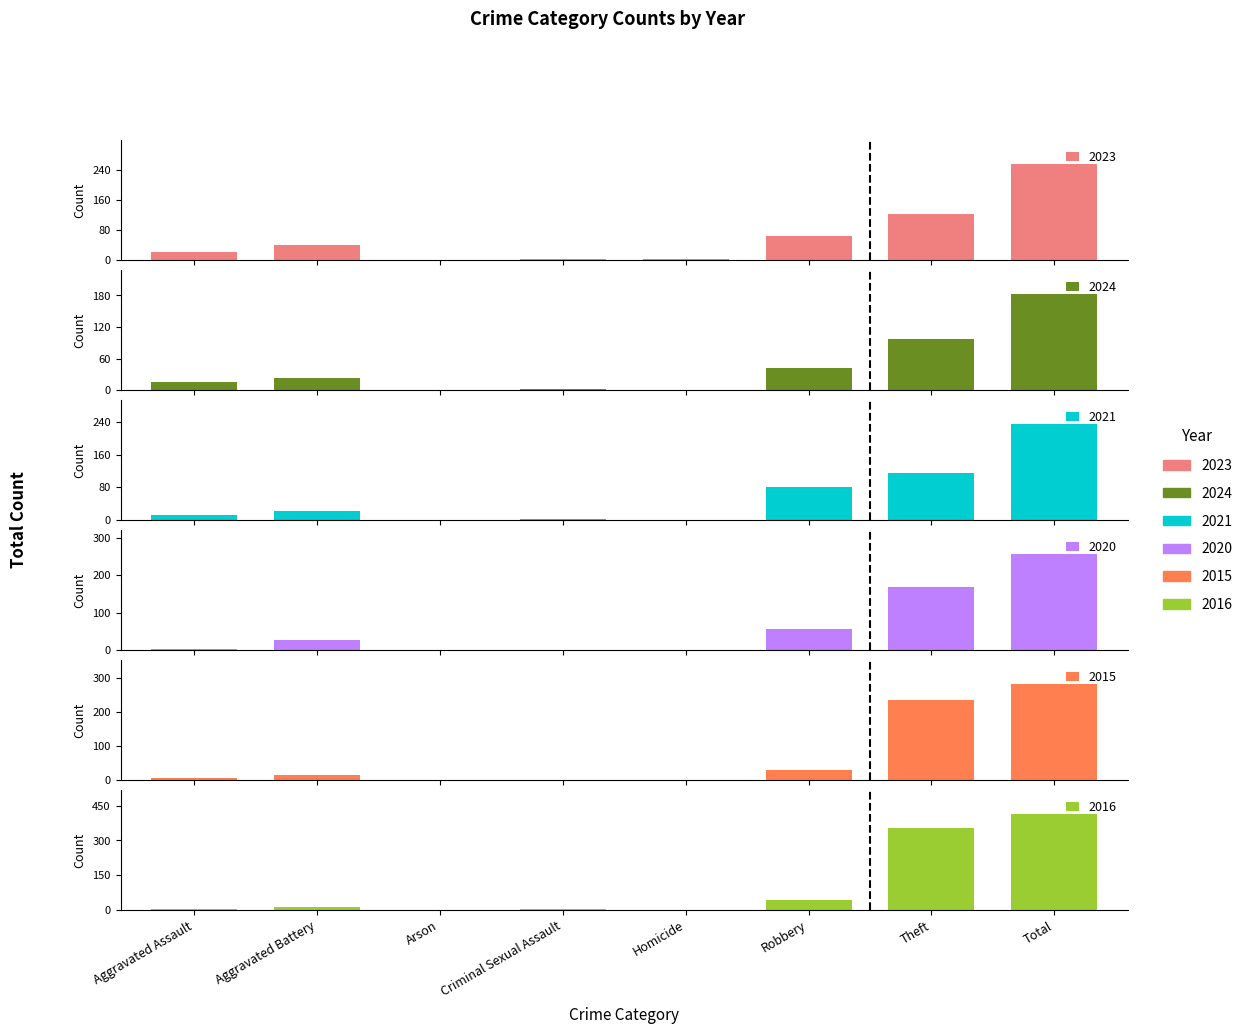

The 2016 series shows 1 at Aggravated Assault. True or false?

False